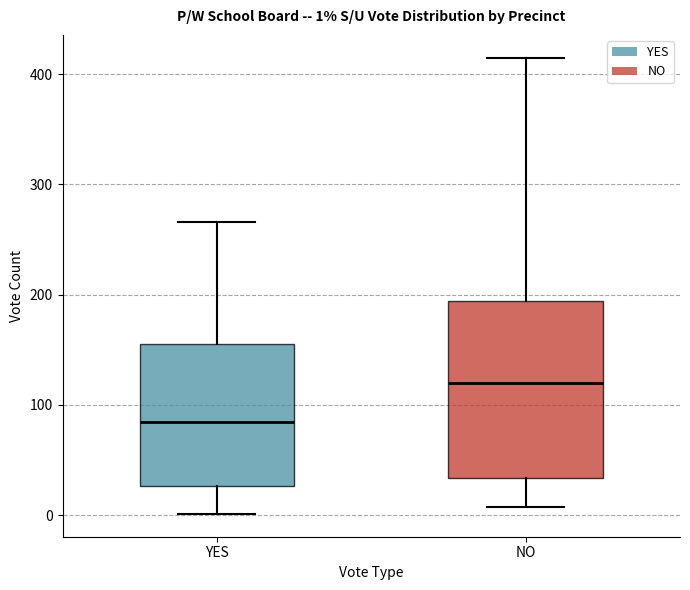

Which box has the lowest median line?

YES